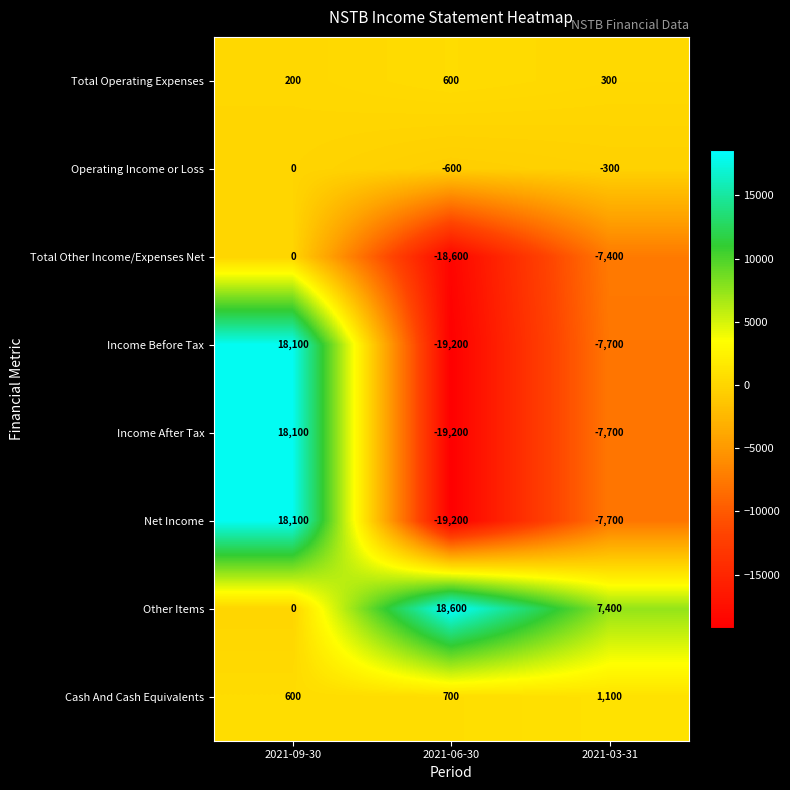

Rank the categories by Total Other Income/Expenses Net value from lowest to highest.

2021-06-30, 2021-03-31, 2021-09-30